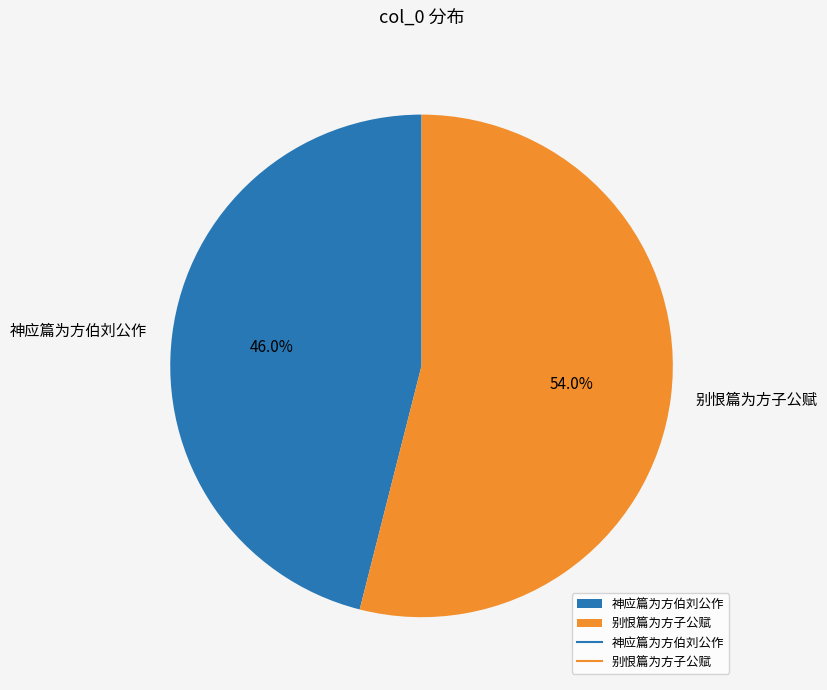

Rank the categories by value from lowest to highest.

神应篇为方伯刘公作, 别恨篇为方子公赋